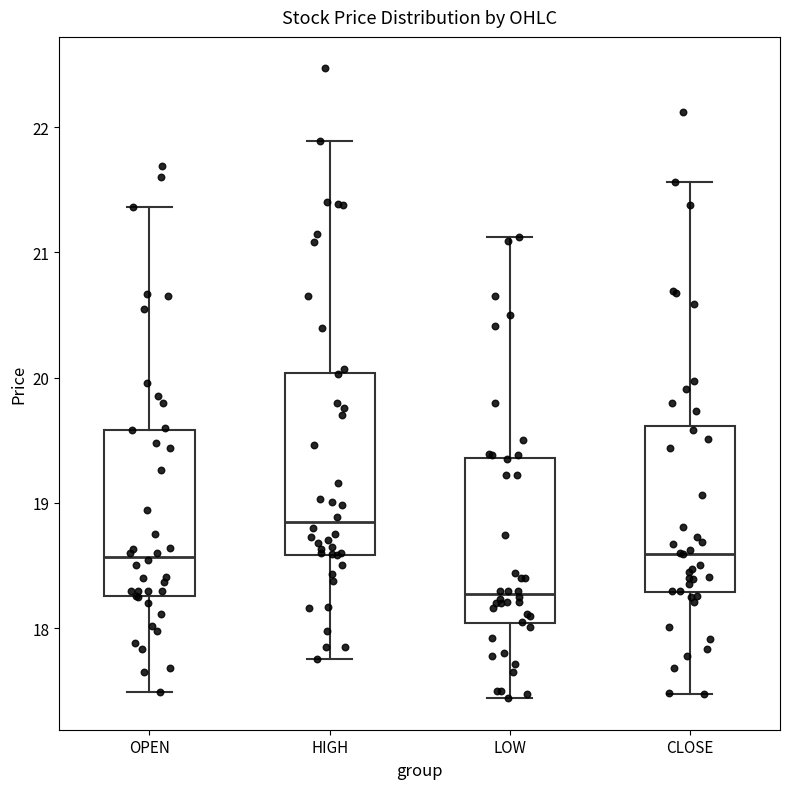

Reading left to right, transcribe this box plot: for each box, give where its median line is, the range the box spans, and where its two whiskers end, as read against the y-axis. The values are not printed on the chart, so give them approximately, as read against the axis.

OPEN: median 18.6, box 18.3 to 19.6, whiskers 17.5 to 21.4
HIGH: median 18.8, box 18.6 to 20.0, whiskers 17.8 to 21.9
LOW: median 18.3, box 18.0 to 19.4, whiskers 17.4 to 21.1
CLOSE: median 18.6, box 18.3 to 19.6, whiskers 17.5 to 21.6